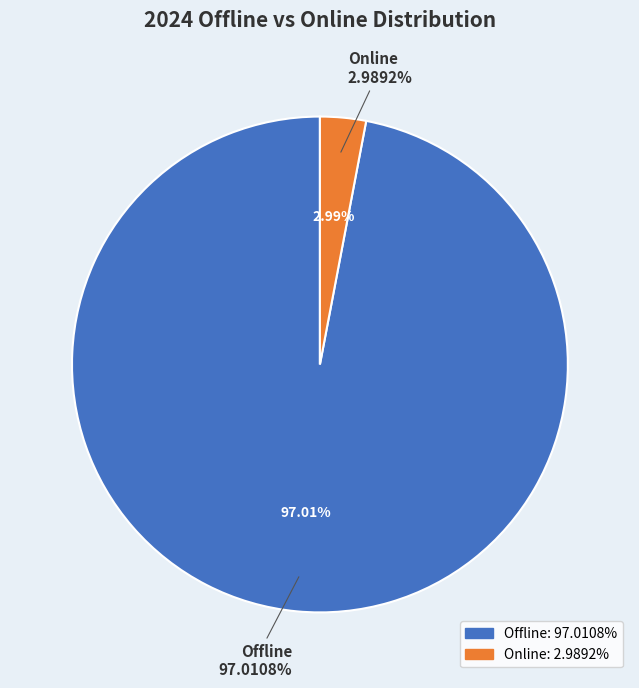

How many segments does this pie chart have?

2